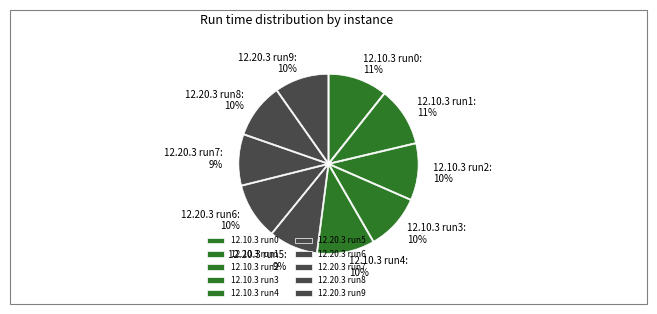

Which has a higher value, 12.20.3 run5 or 12.10.3 run3?

12.10.3 run3